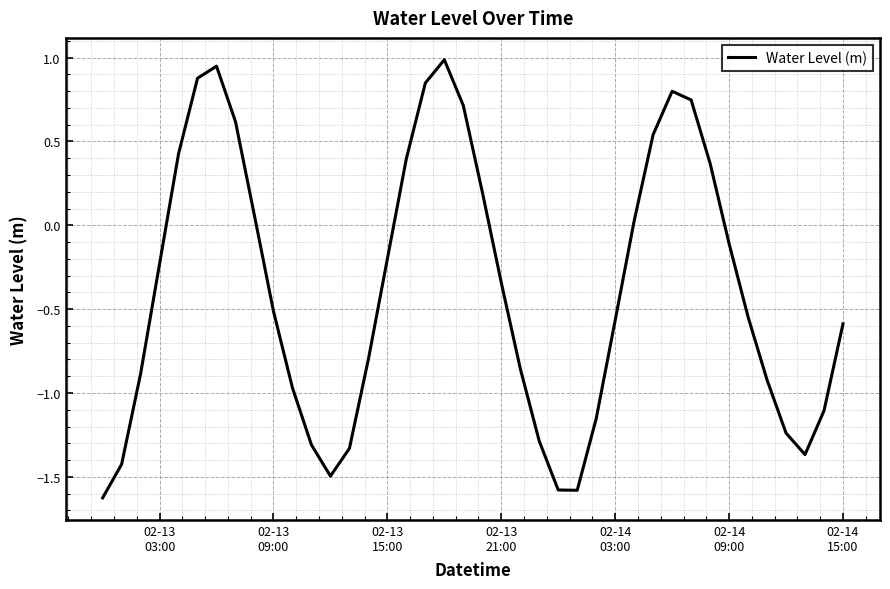

What is the difference between the maximum and minimum values?

2.6